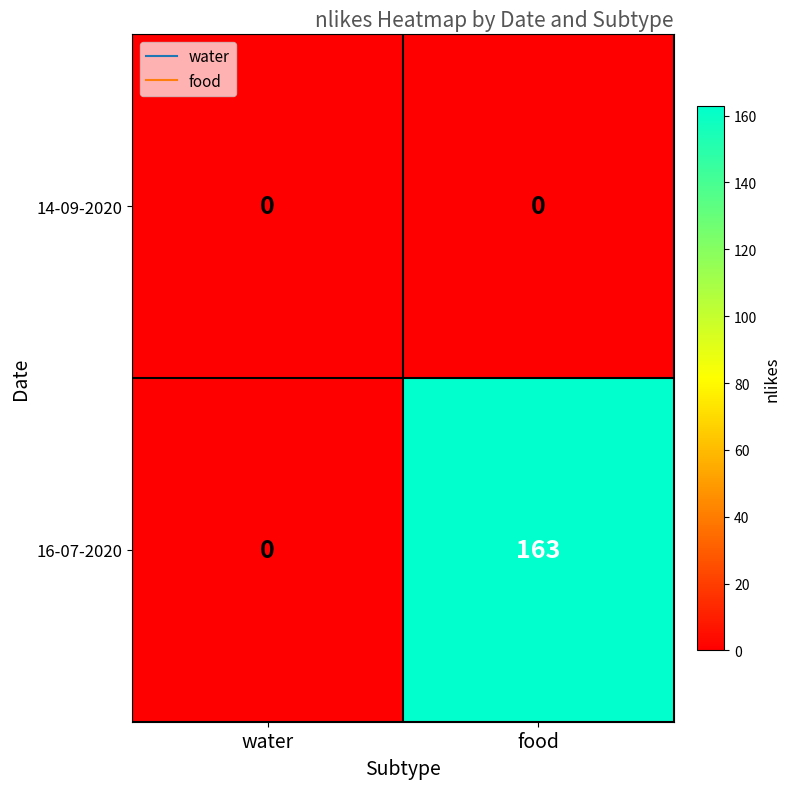

Count the number of data series in this chart.

2